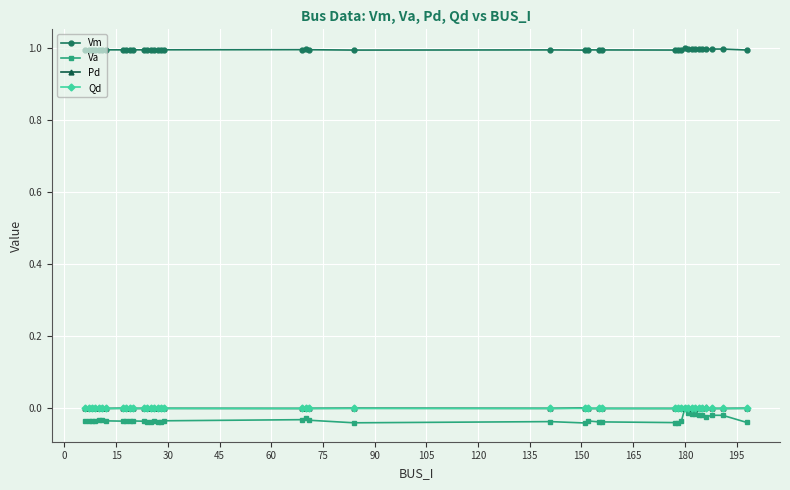

True or false: Pd and Vm intersect in this chart.

False